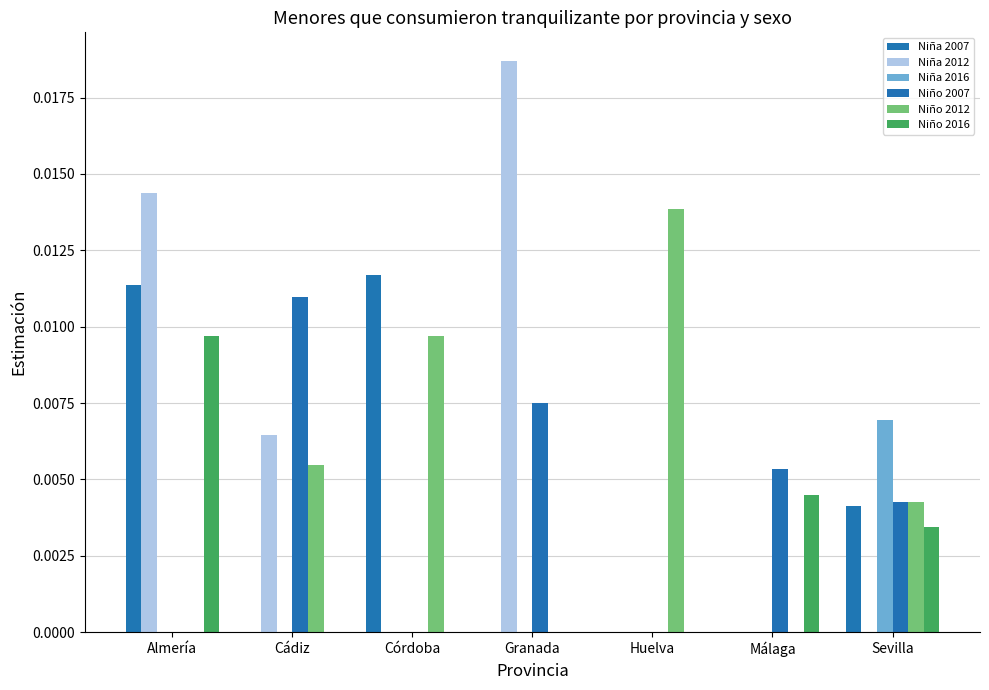

Rank the series at Granada from lowest to highest value.

Niña 2007, Niña 2016, Niño 2012, Niño 2016, Niño 2007, Niña 2012